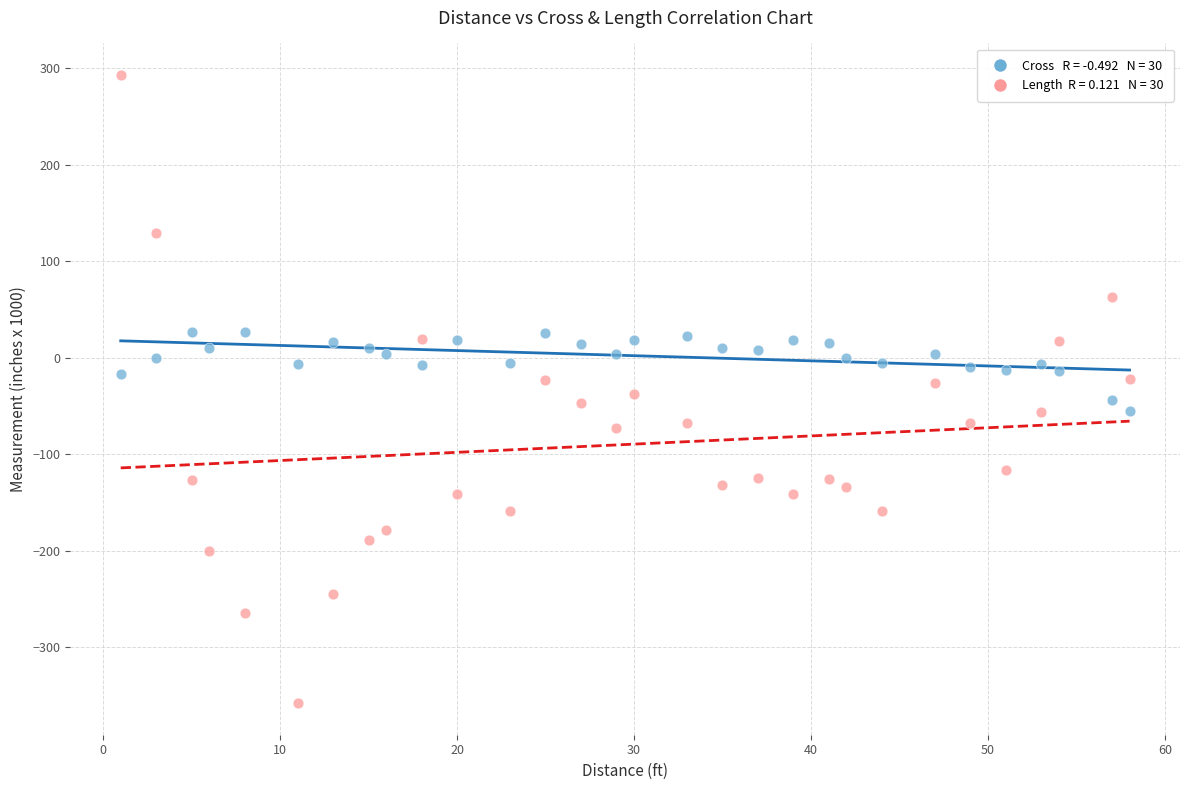

Count the number of points in this scatter plot.

60